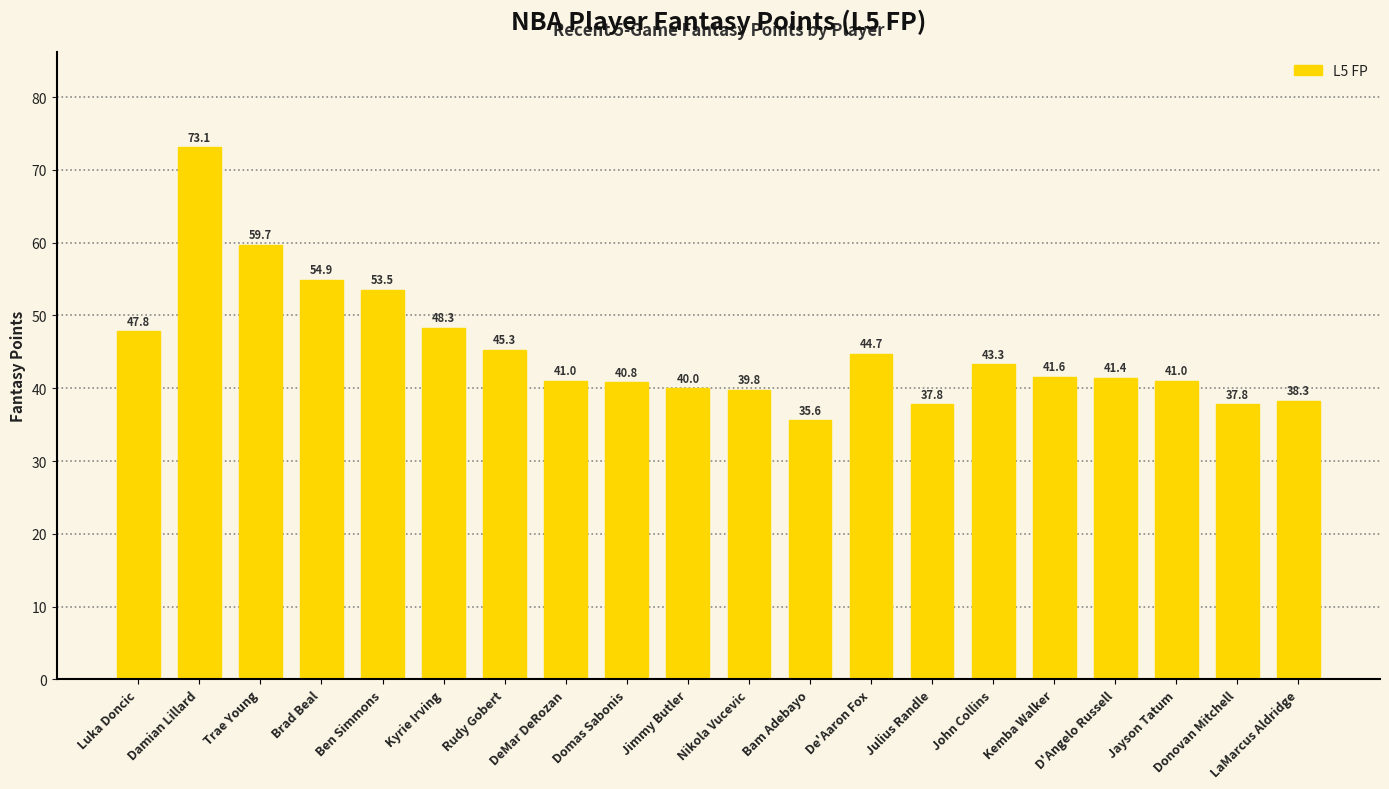

Which has a higher value, De'Aaron Fox or Jayson Tatum?

De'Aaron Fox